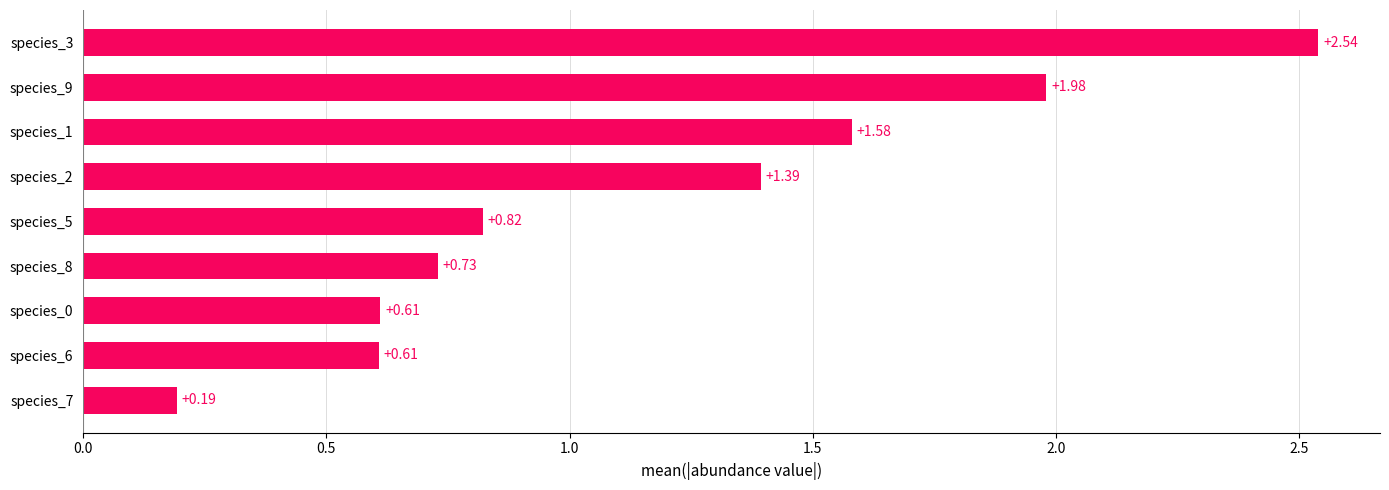

Between species_2 and species_0, which is larger?

species_2